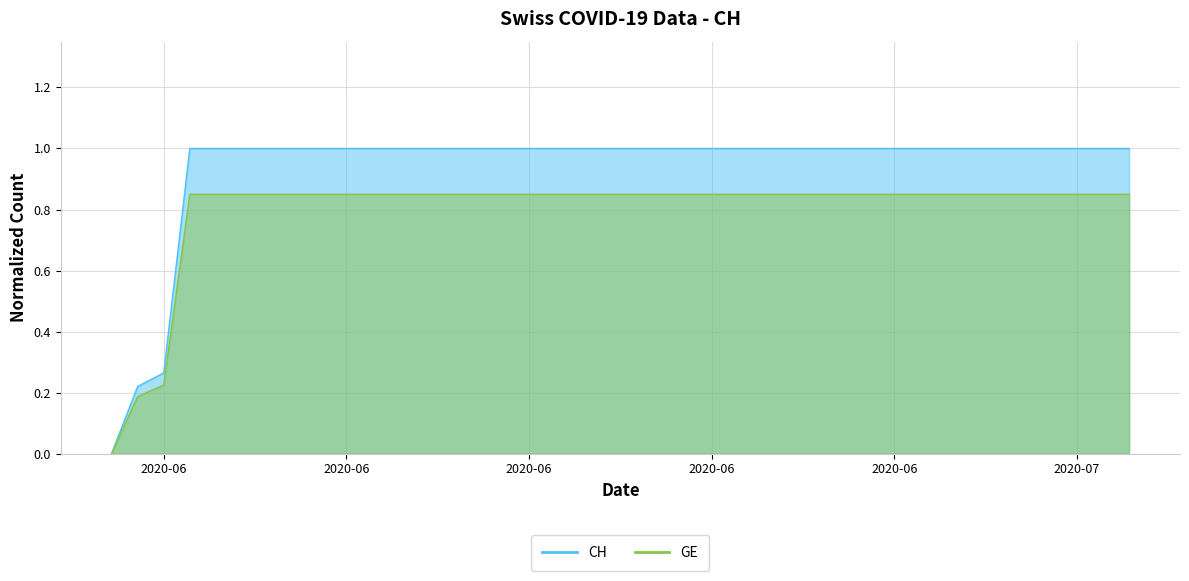

Which category has the highest value in the CH series?

2020-06